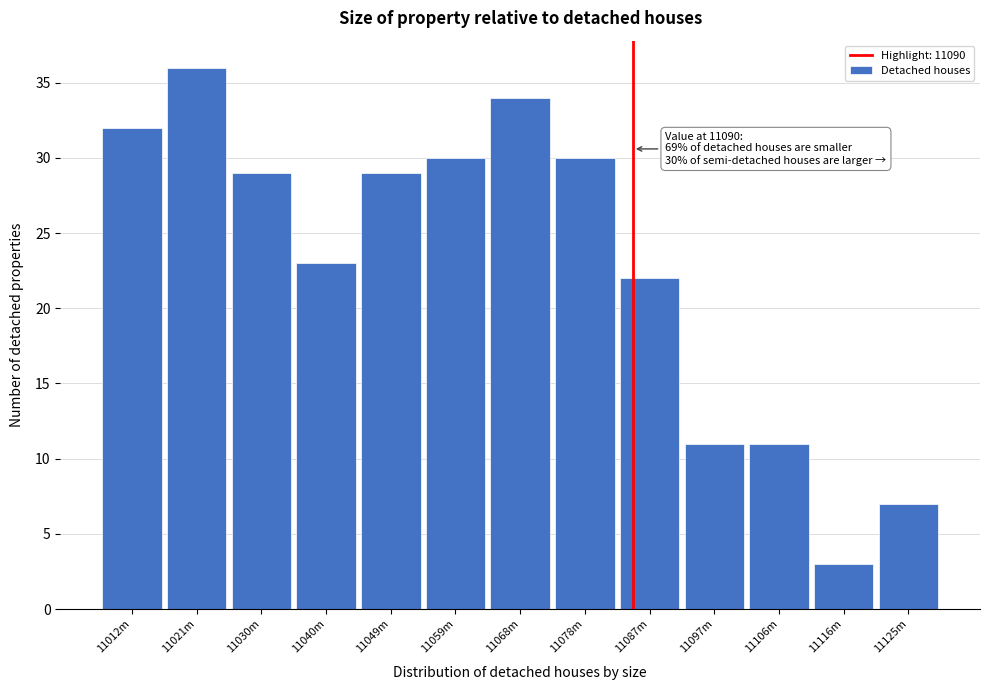

Reading left to right, what are all the values shown in this chart?

11012m=32	11021m=36	11030m=29	11040m=23	11049m=29	11059m=30	11068m=34	11078m=30	11087m=22	11097m=11	11106m=11	11116m=3	11125m=7